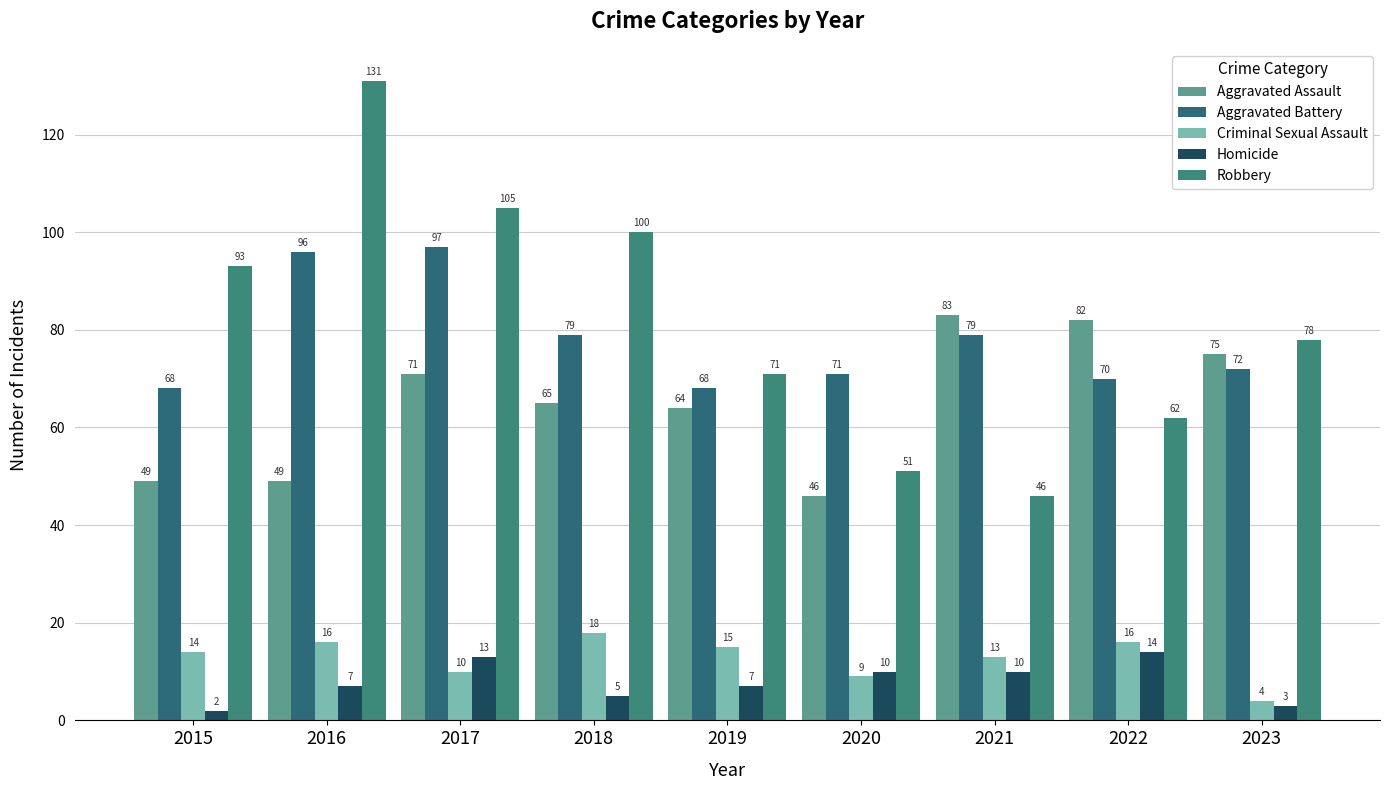

What are all the series names shown in the legend?

Aggravated Assault, Aggravated Battery, Criminal Sexual Assault, Homicide, Robbery